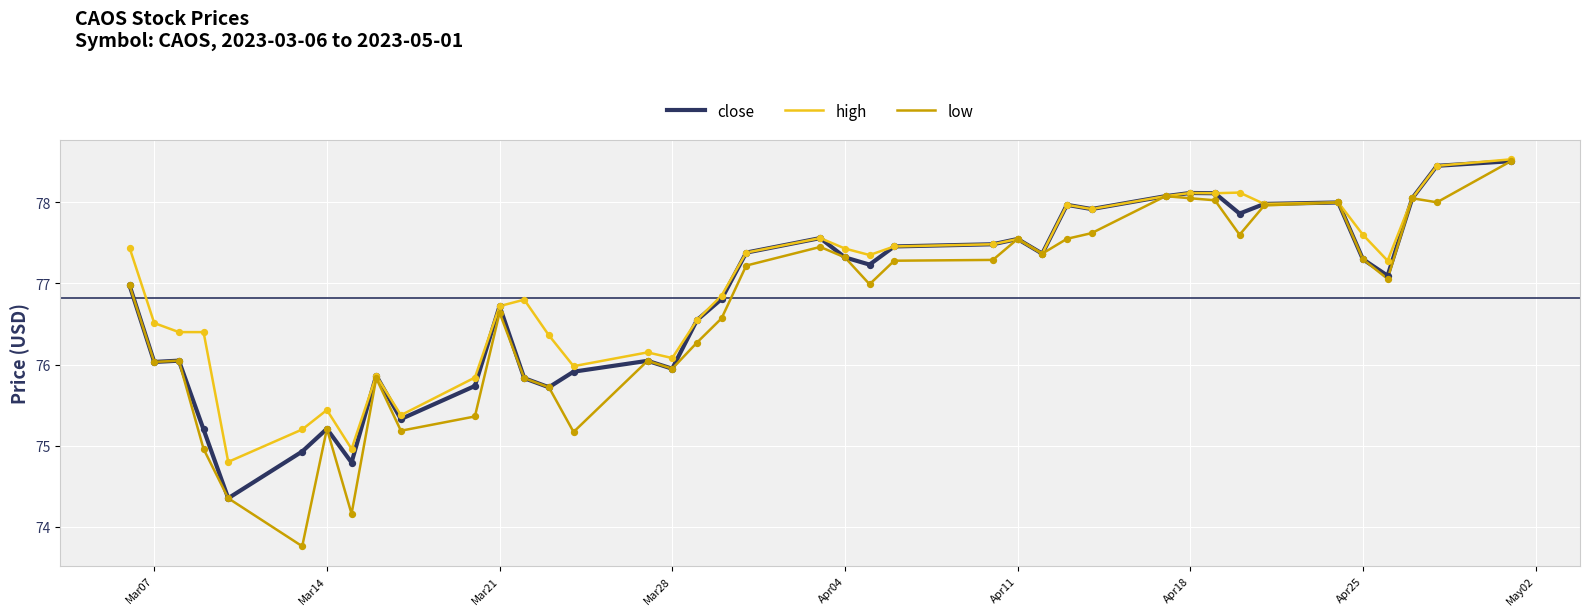

Which series has the largest total across all categories?

high